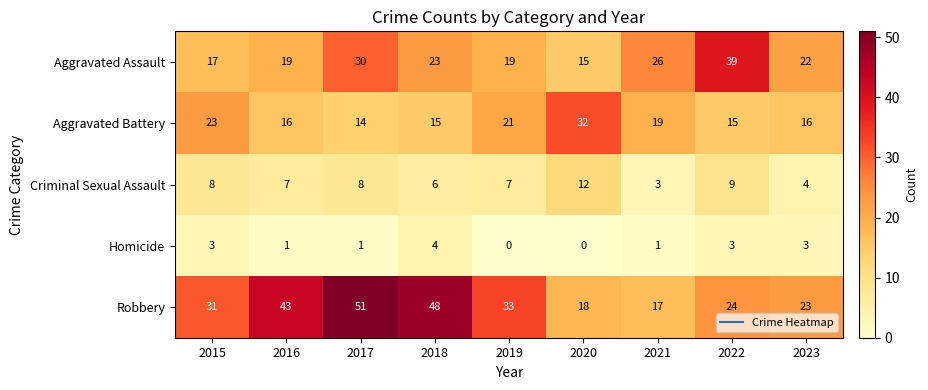

Rank the series at 2020 from highest to lowest value.

Aggravated Battery, Robbery, Aggravated Assault, Criminal Sexual Assault, Homicide